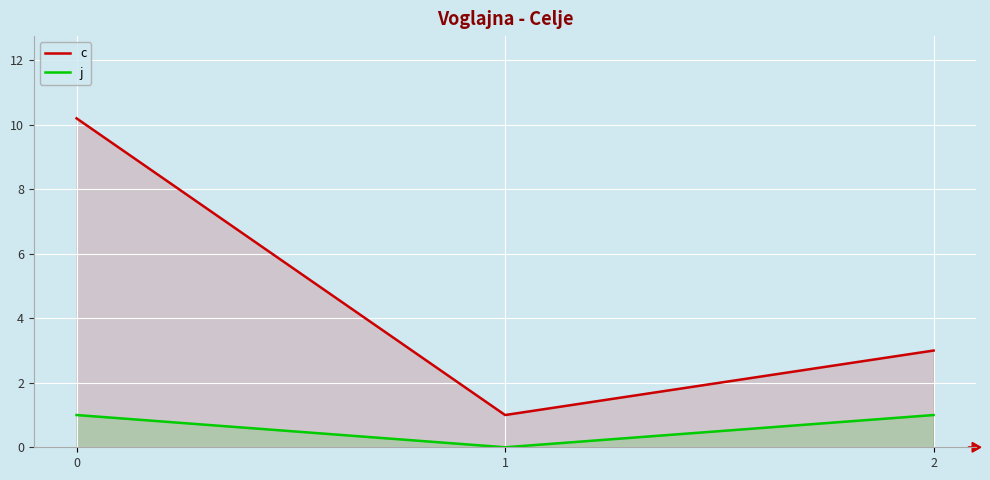

What is the value of the c point at the 1st from the left?

10.2